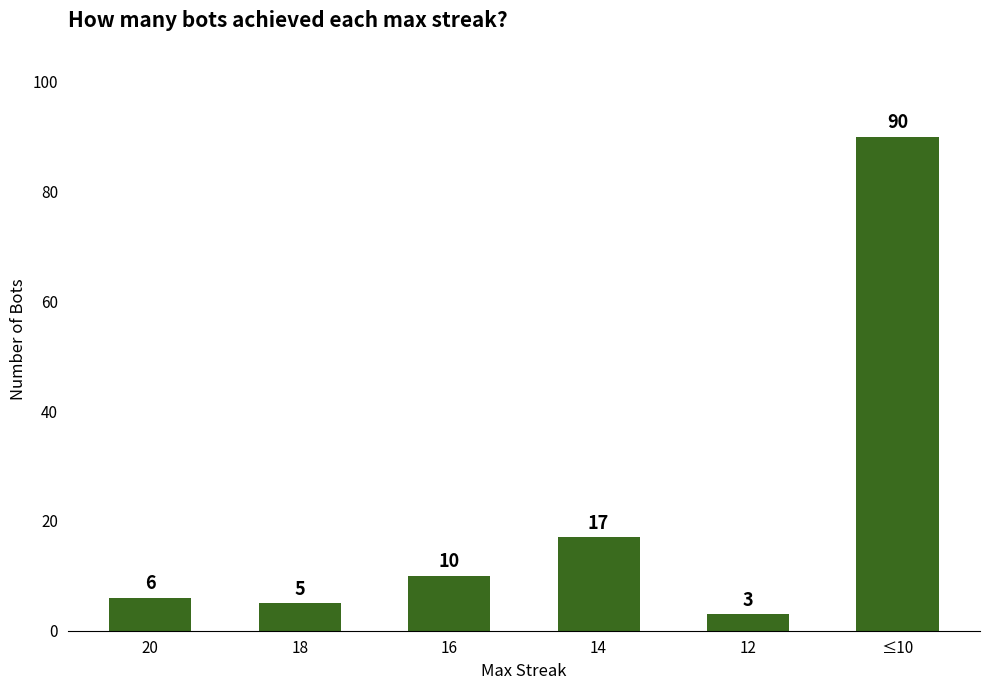

What is the minimum value shown in the chart?

3